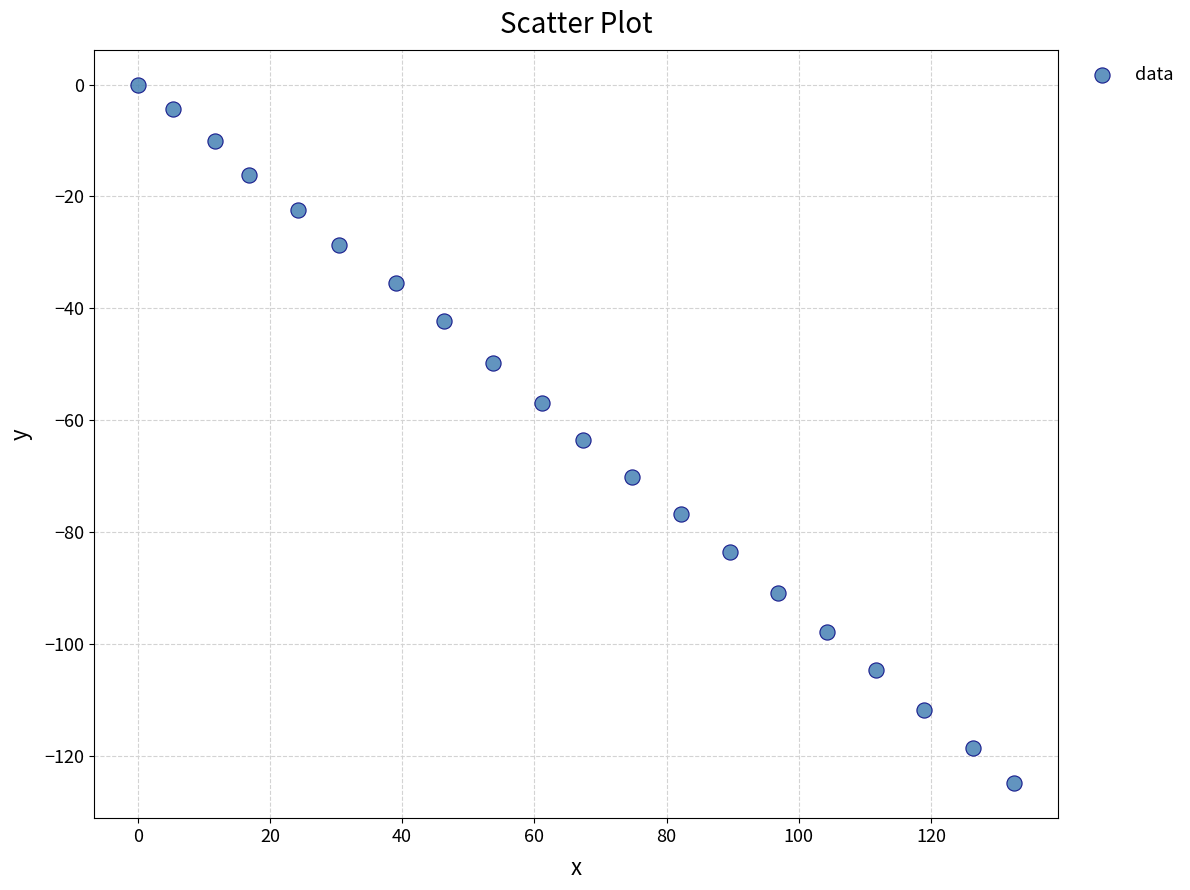

What Y value in the scatter plot is closest to -62?

-63.6